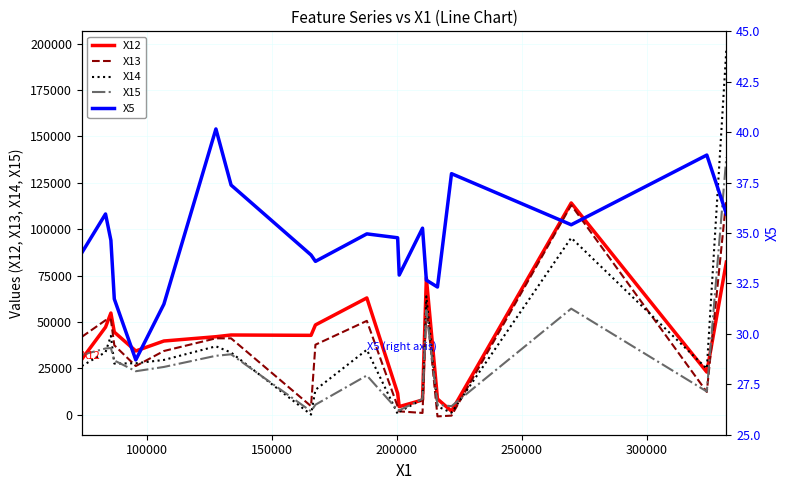

What is the highest value of the X12 series?

114190.7